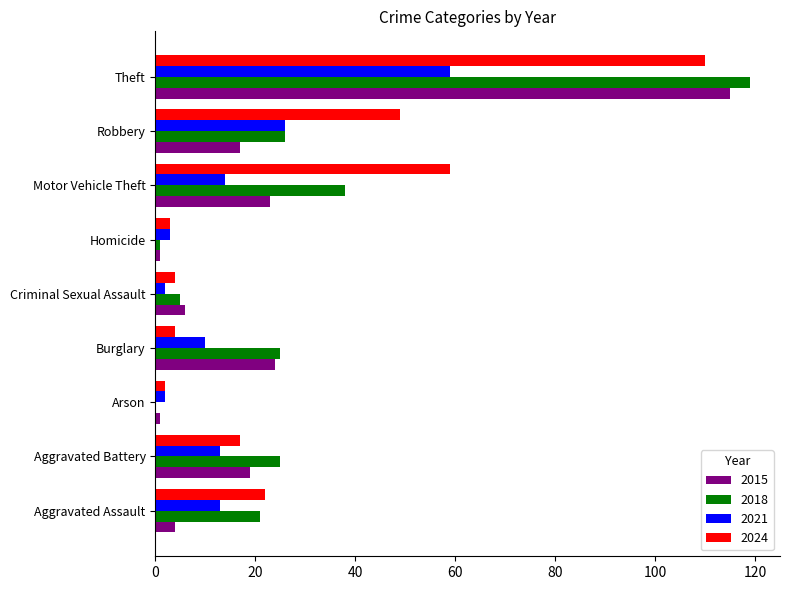

Is the value of 2015 at Arson greater than the value of 2024 at Robbery?

No